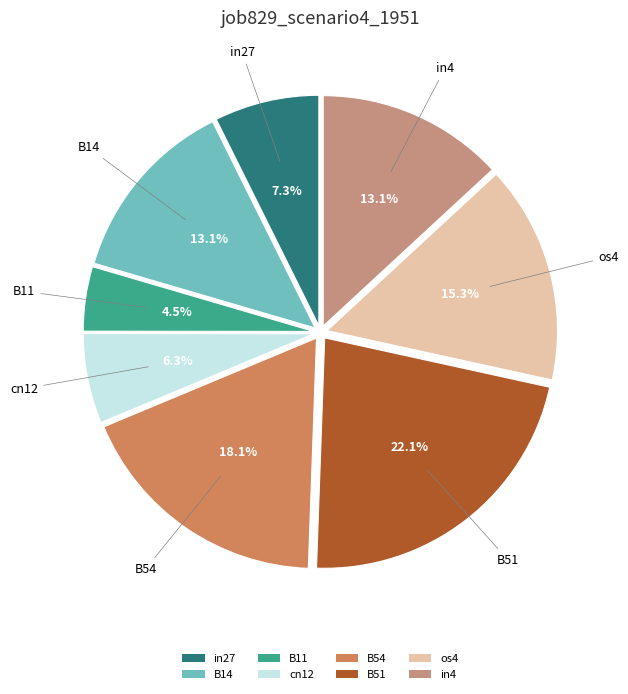

True or false: B14 accounts for 13% of the total.

True